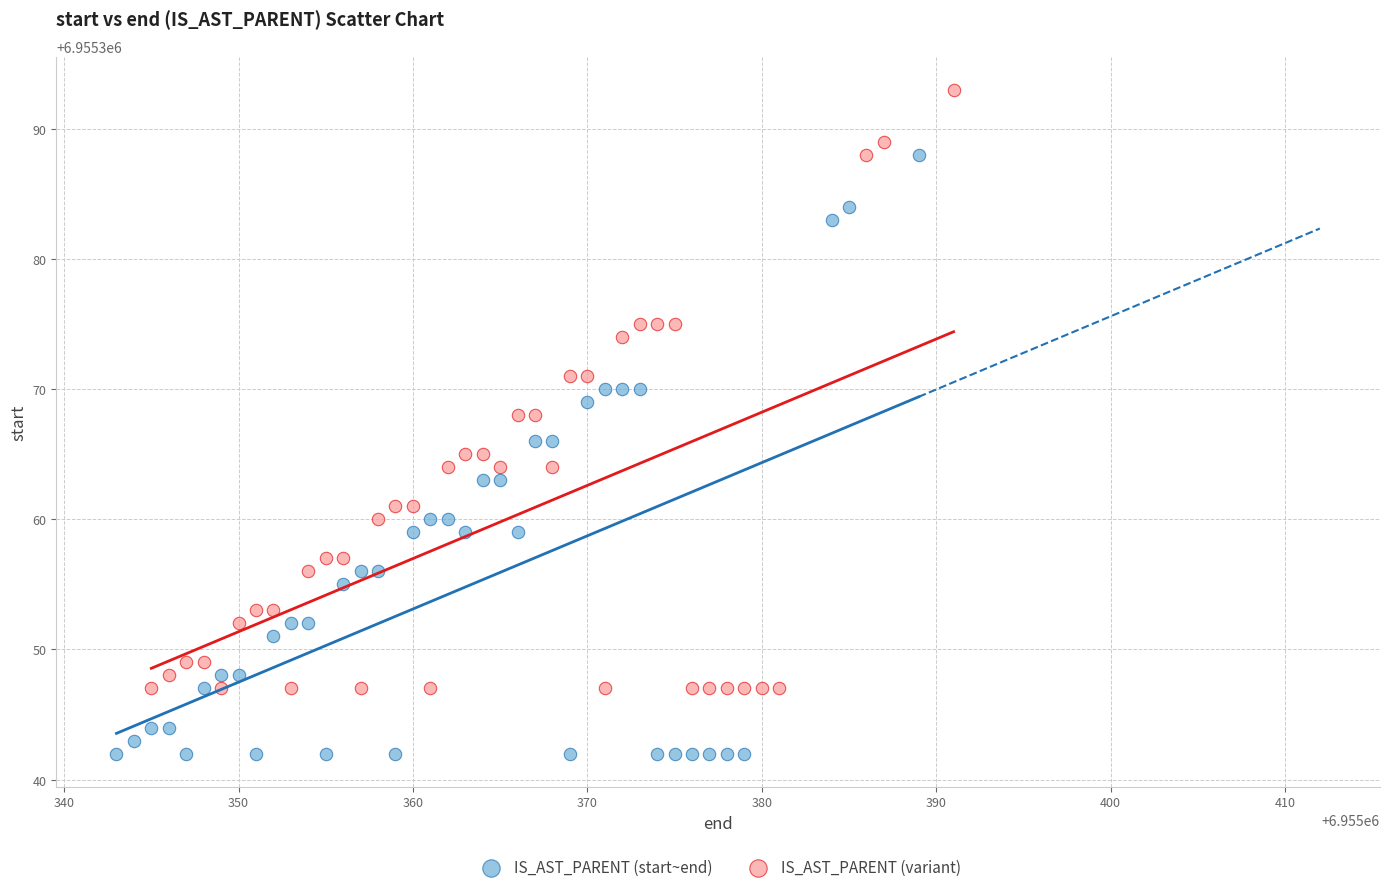

Which series reaches the minimum Y coordinate?

IS_AST_PARENT (start~end)